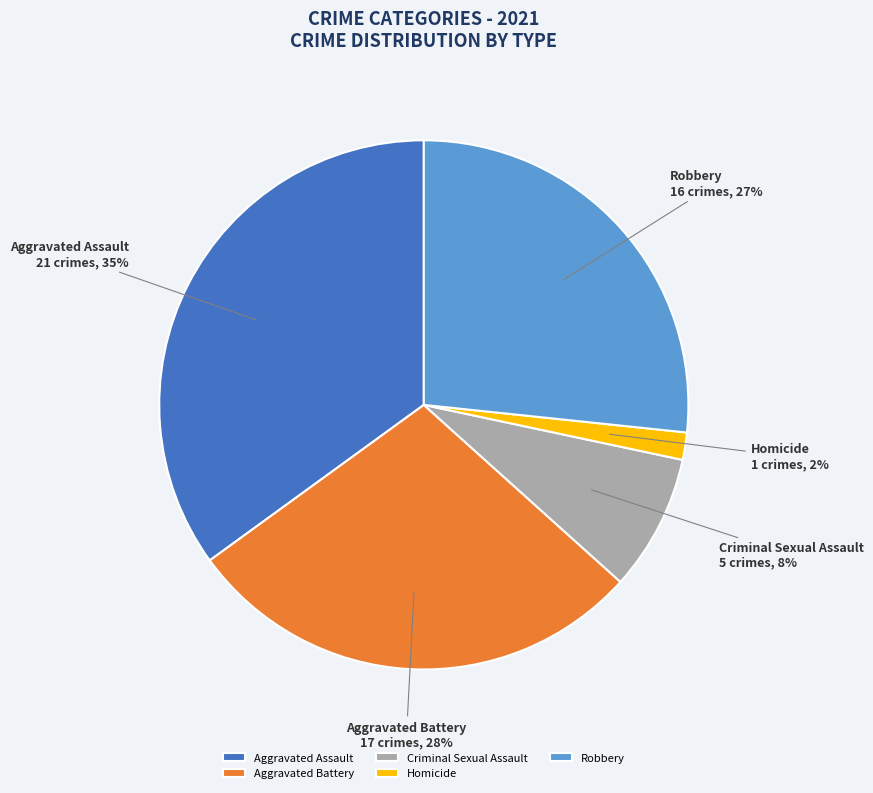

To the nearest percent, what is the combined percentage of Aggravated Assault and Robbery?

62%